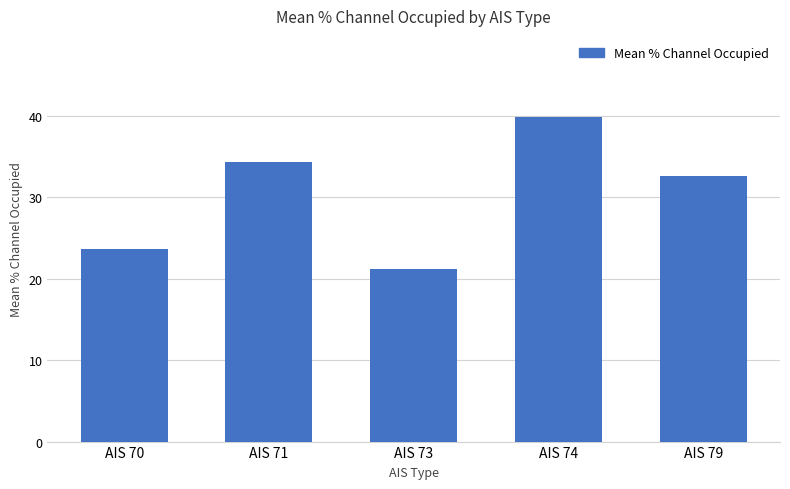

What is the sum of the values at AIS 70 and AIS 71?

58.1